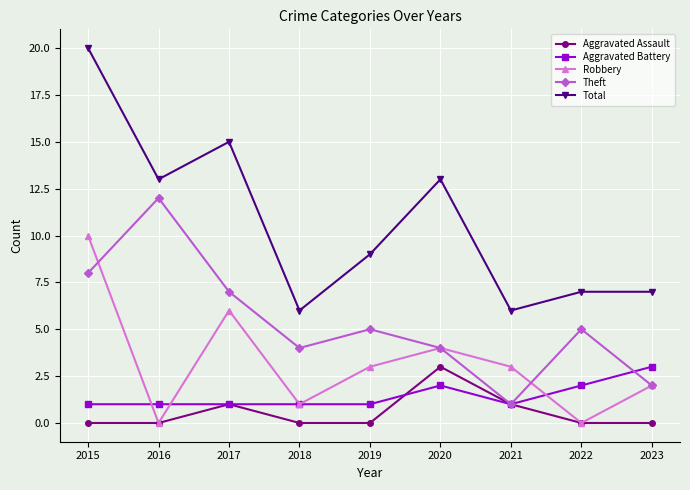

At 2015, list the series in order from smallest to largest.

Aggravated Assault, Aggravated Battery, Theft, Robbery, Total